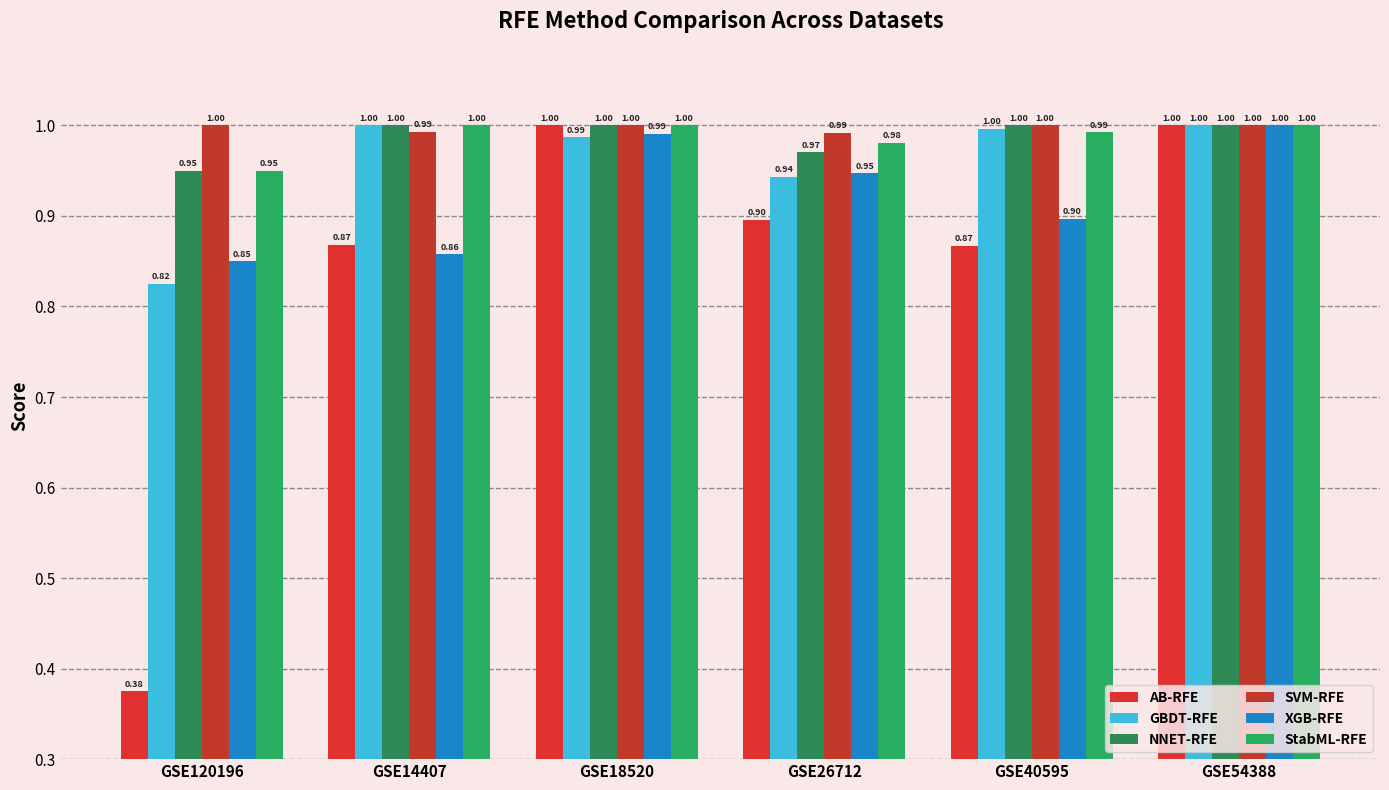

Which has a higher value, GSE14407 or GSE18520?

GSE18520